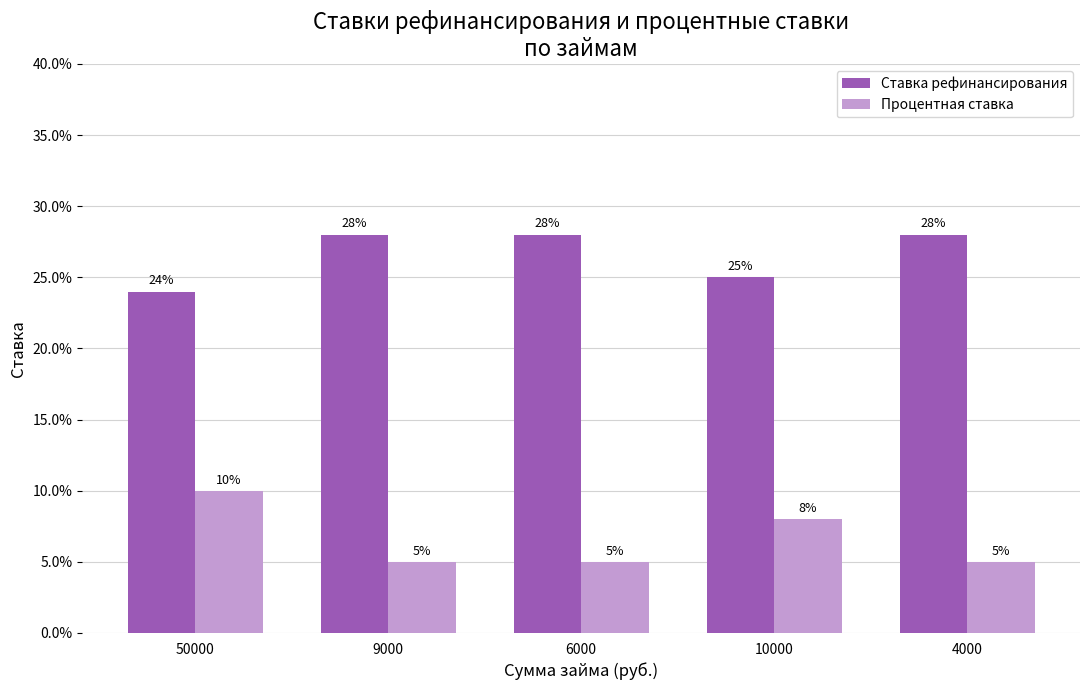

Reading left to right, transcribe all the data shown in this chart.

Ставка рефинансирования: 0.2	0.3	0.3	0.2	0.3
Процентная ставка: 0.1	0.1	0.1	0.1	0.1